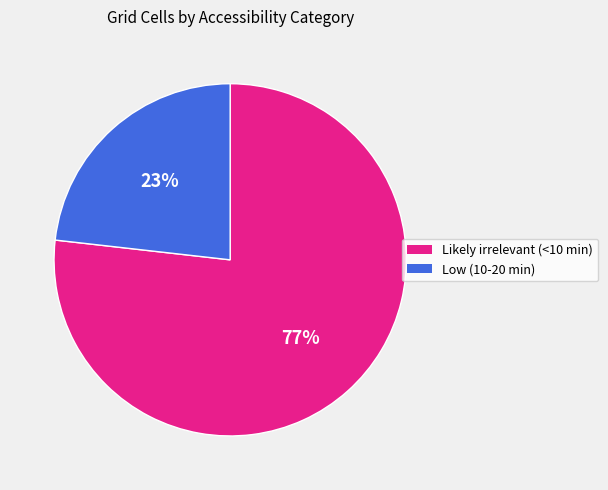

Count the number of slices in the pie.

2